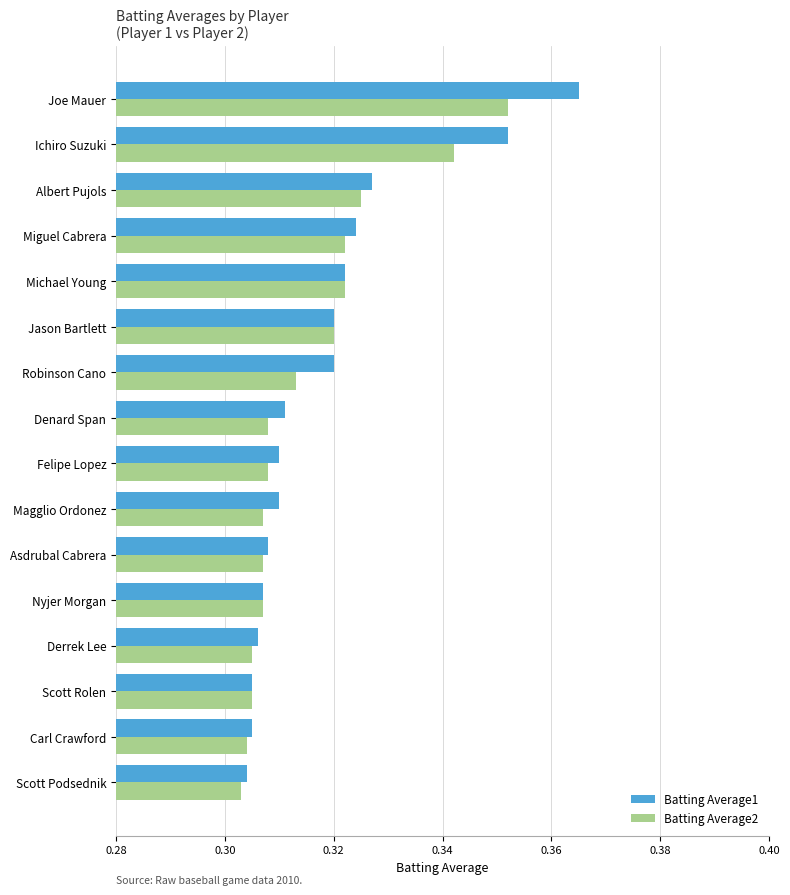

The Batting Average2 series shows 0.5 at Scott Podsednik. True or false?

False